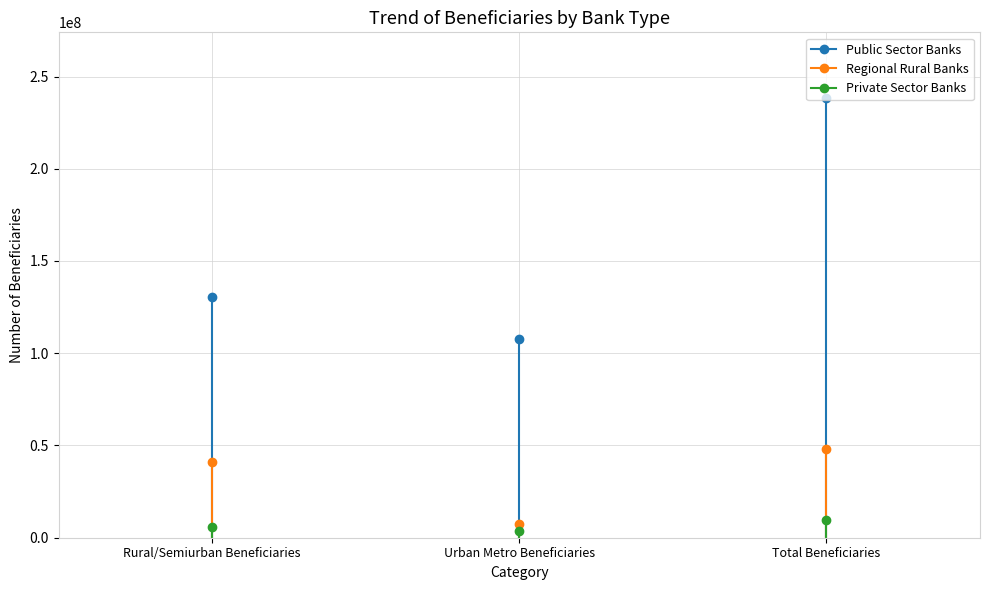

What are all the series names shown in the legend?

Public Sector Banks, Regional Rural Banks, Private Sector Banks